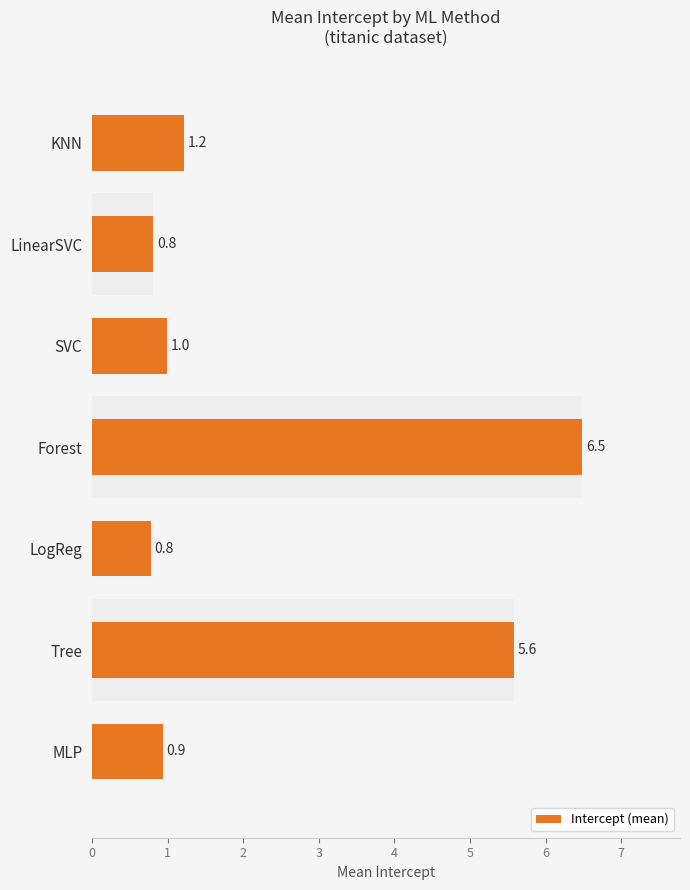

What is the change in value from KNN to LinearSVC?

-0.4